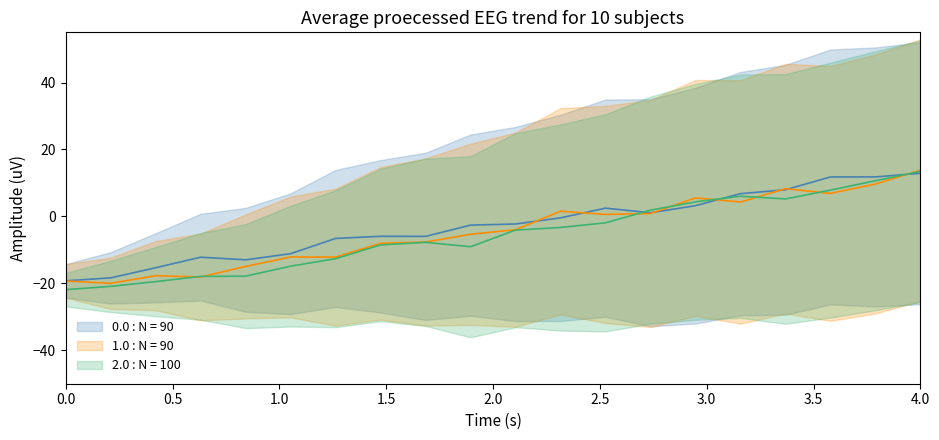

What is the smallest value displayed?

-21.9